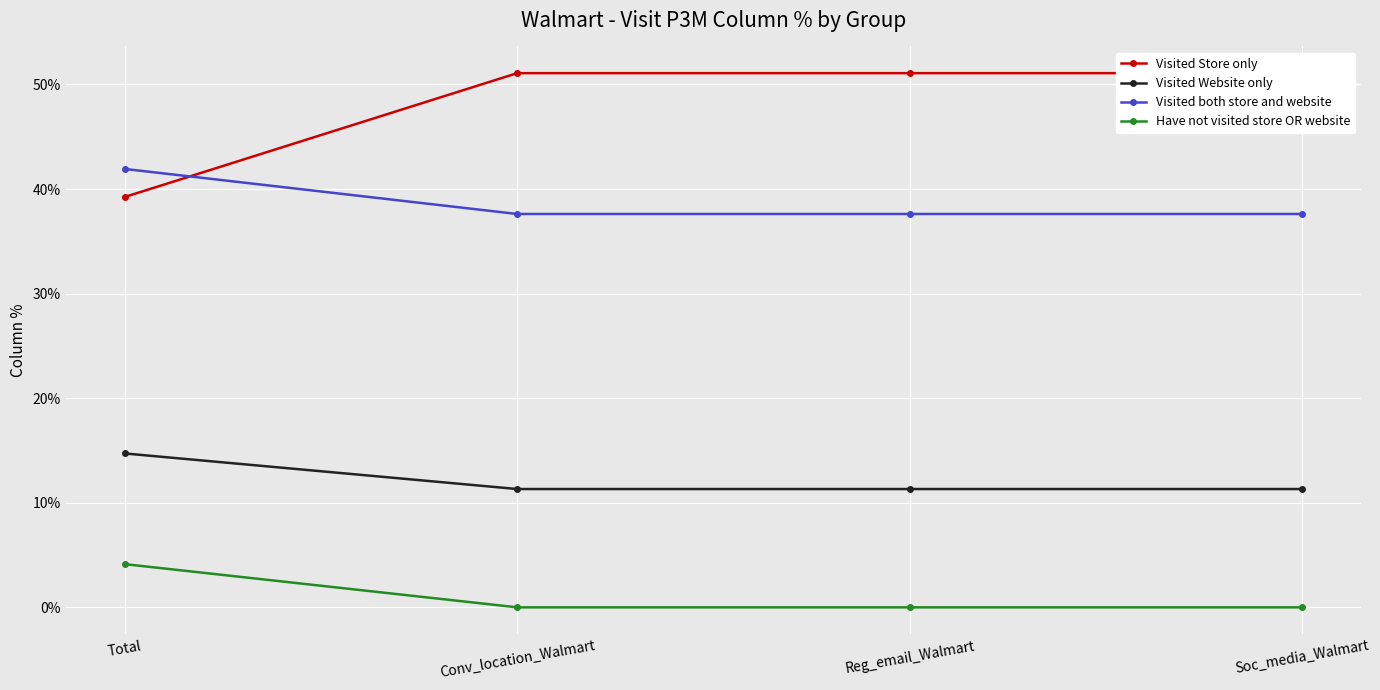

At Conv_location_Walmart, list the series in order from smallest to largest.

Have not visited store OR website, Visited Website only, Visited both store and website, Visited Store only